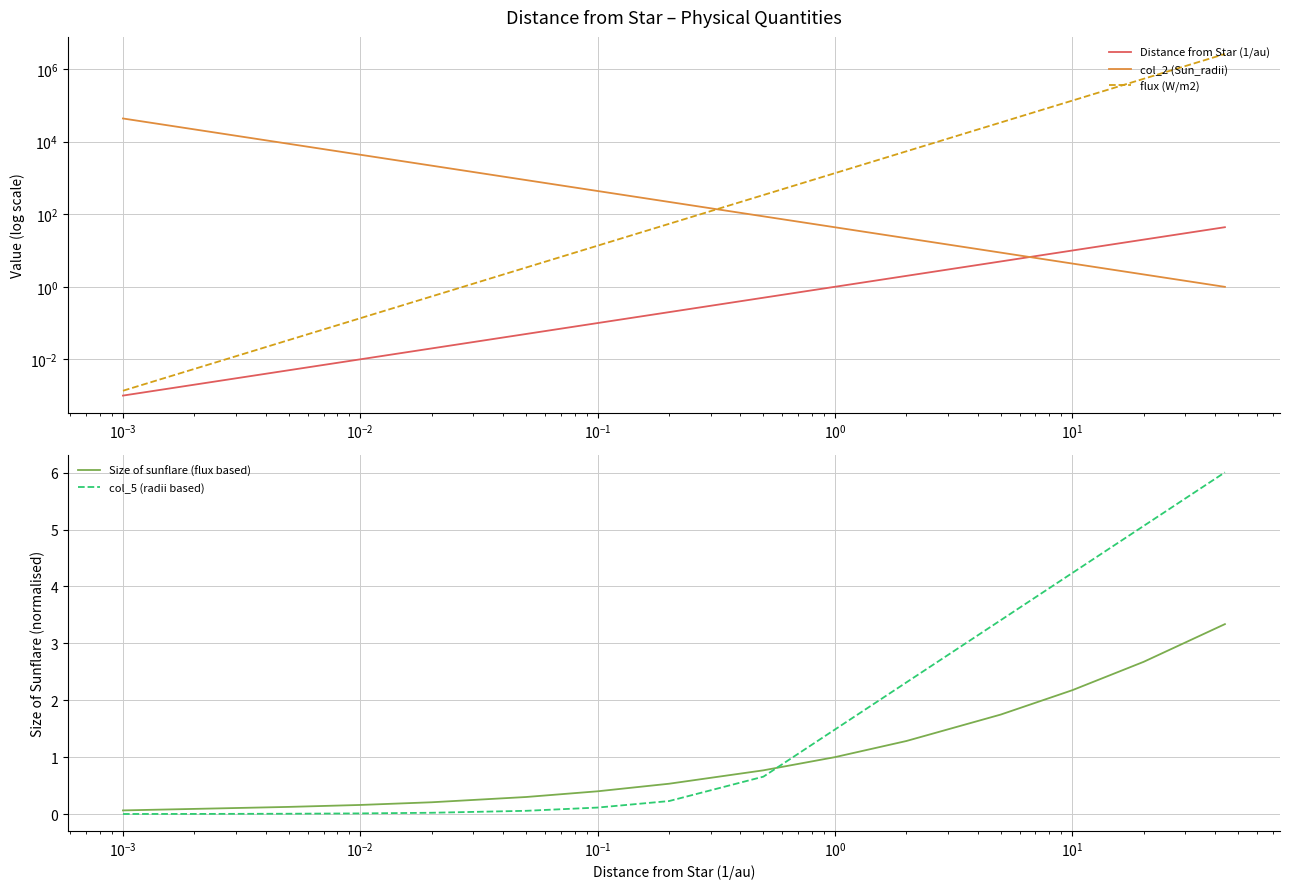

What are all the series names shown in the legend?

Distance from Star (1/au), col_2 (Sun_radii), flux (W/m2), Size of sunflare (flux based), col_5 (radii based)